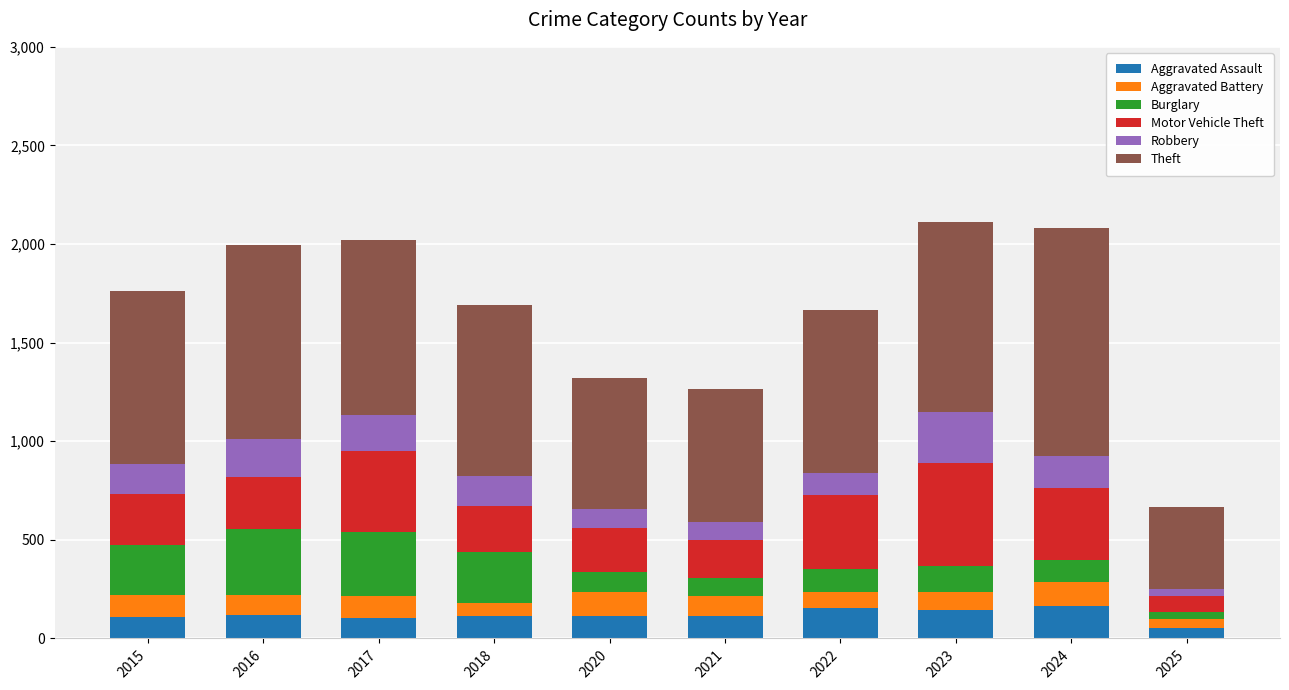

What is the maximum value for Aggravated Assault?

166